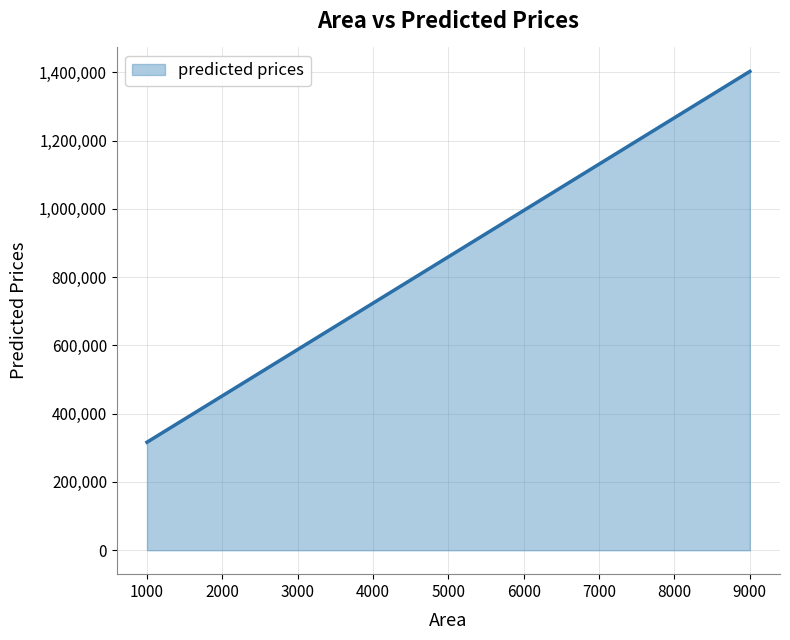

The value at 3540 is 661304.8. True or false?

True